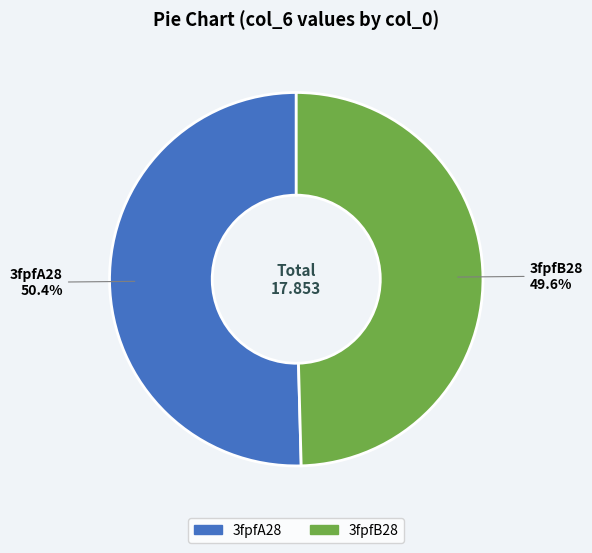

Is there any slice that represents more than half of the pie?

Yes